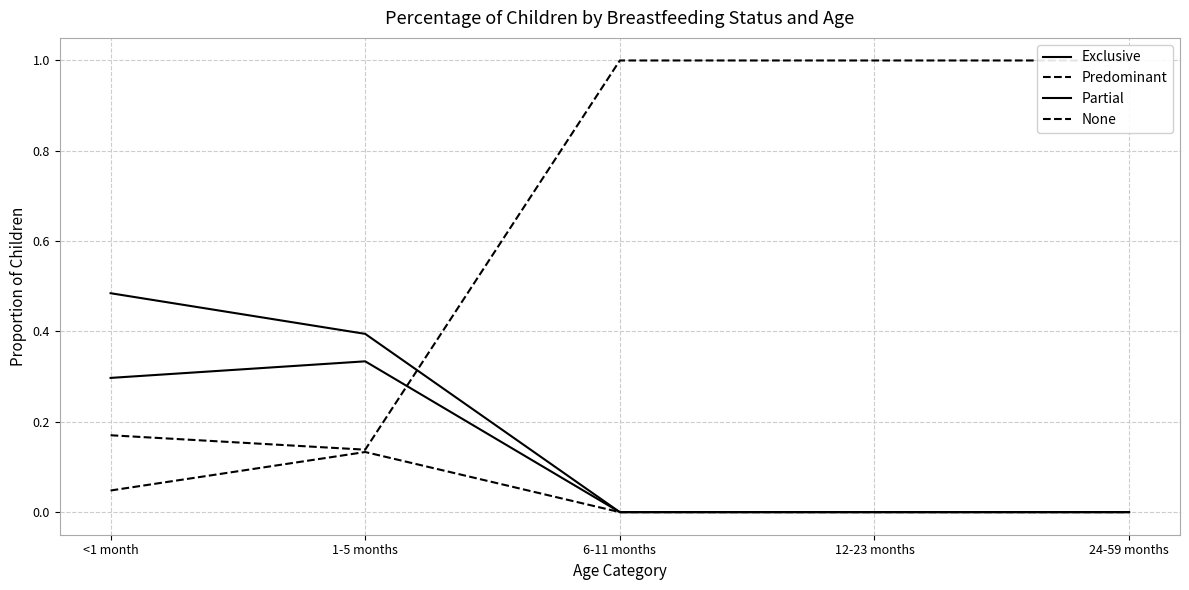

What is the label of the 4th point from the right?

1-5 months